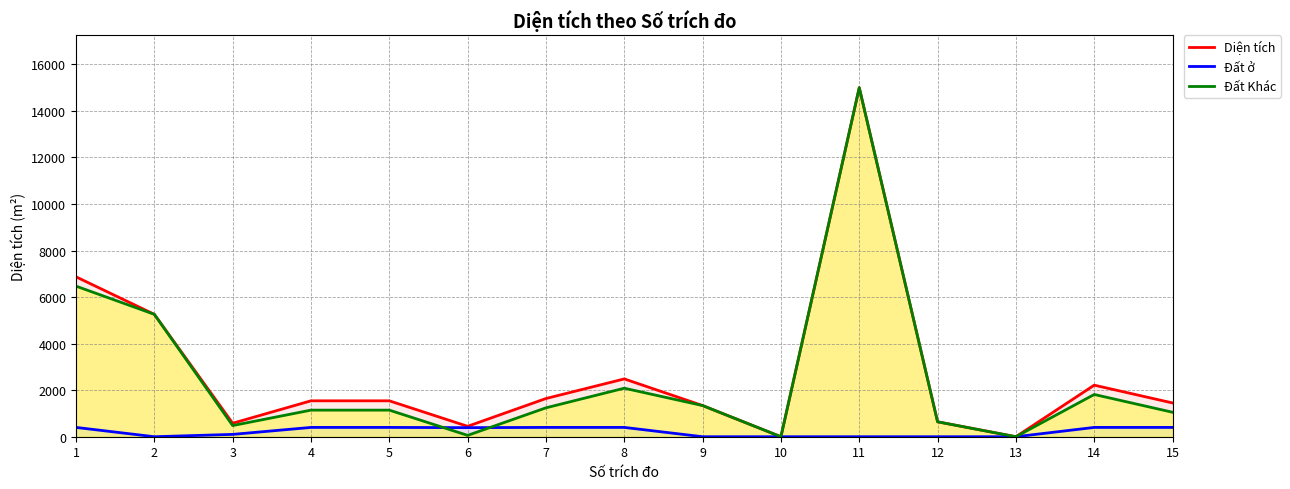

Read the Đất ở value at 5.

400.0